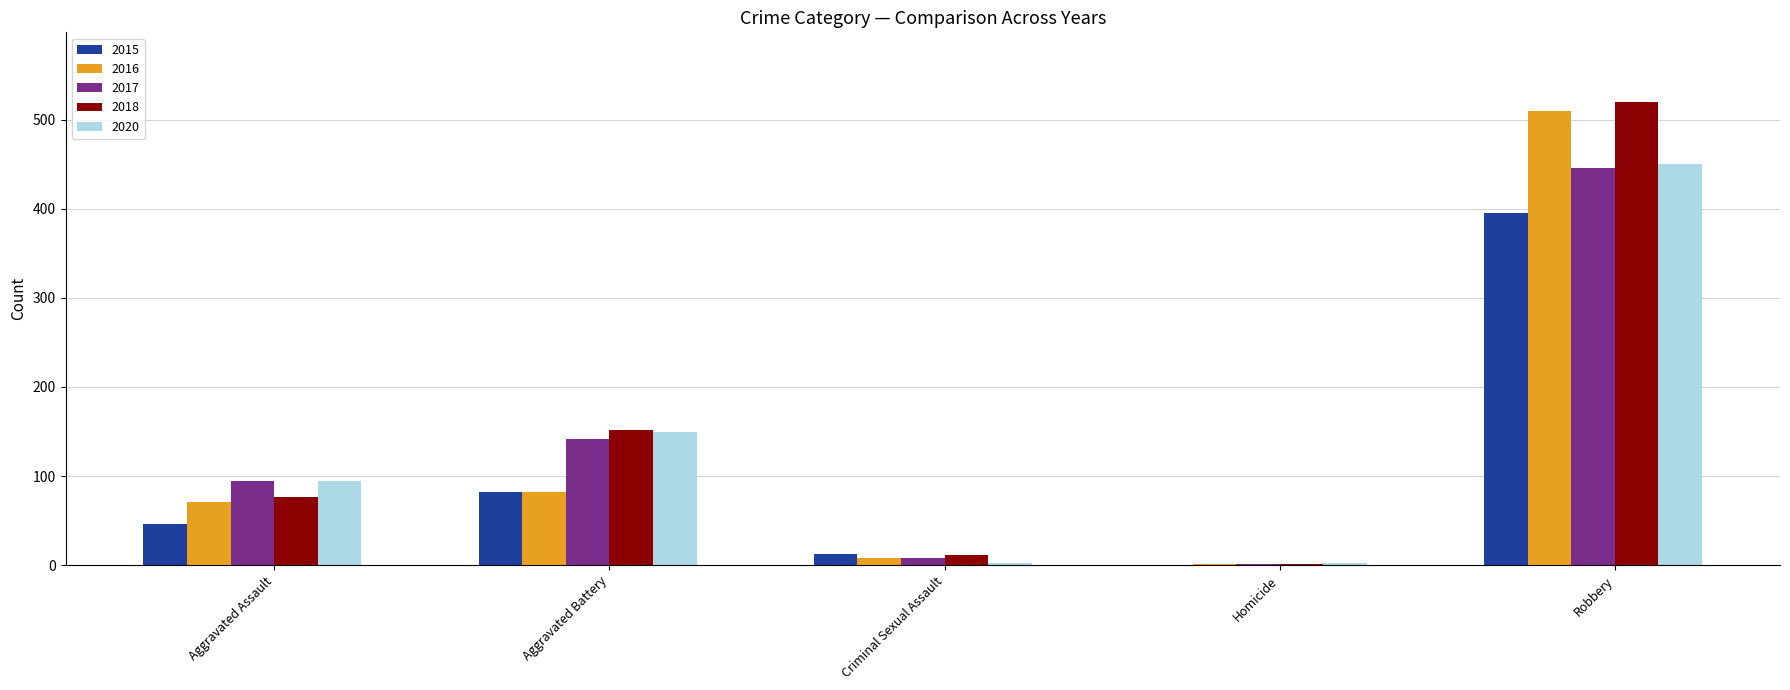

What is the sum of the 2015 values at Robbery and Homicide?

395